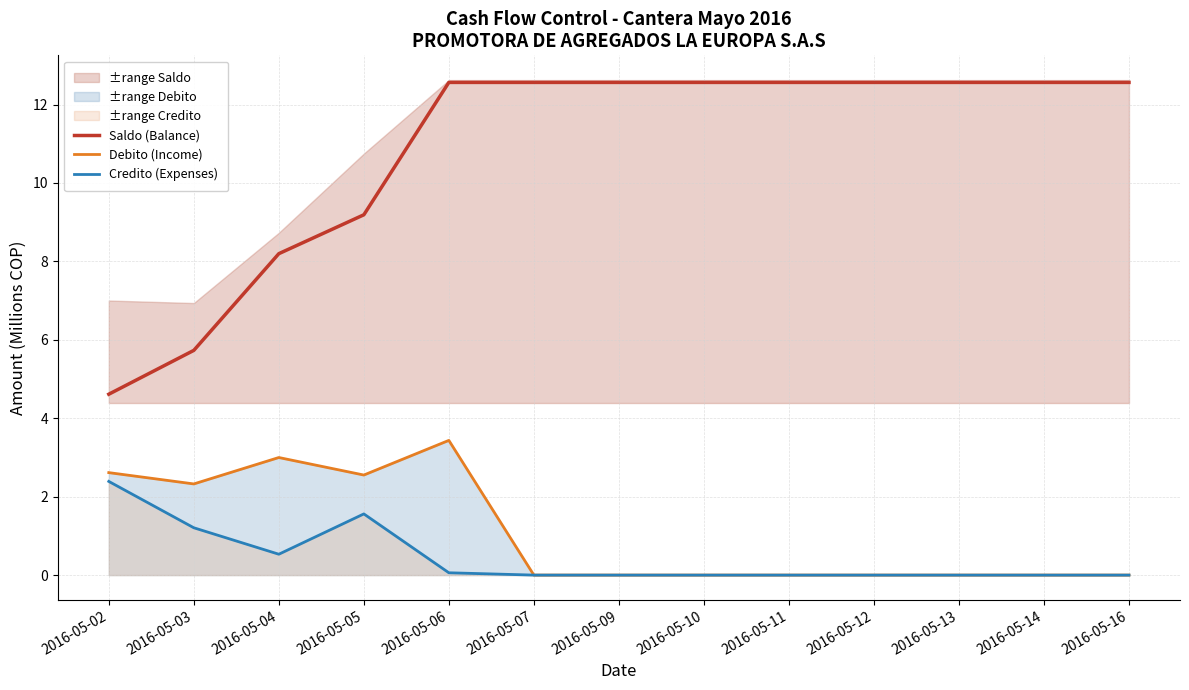

Does the chart have visible grid lines?

Yes